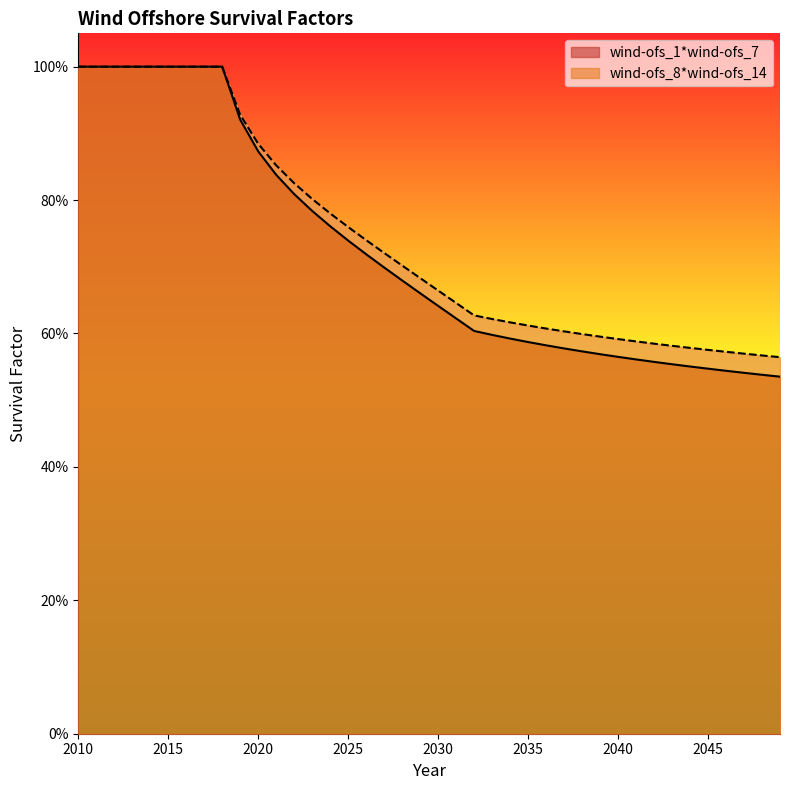

Read the wind-ofs_8*wind-ofs_14 value at 2033.

0.6